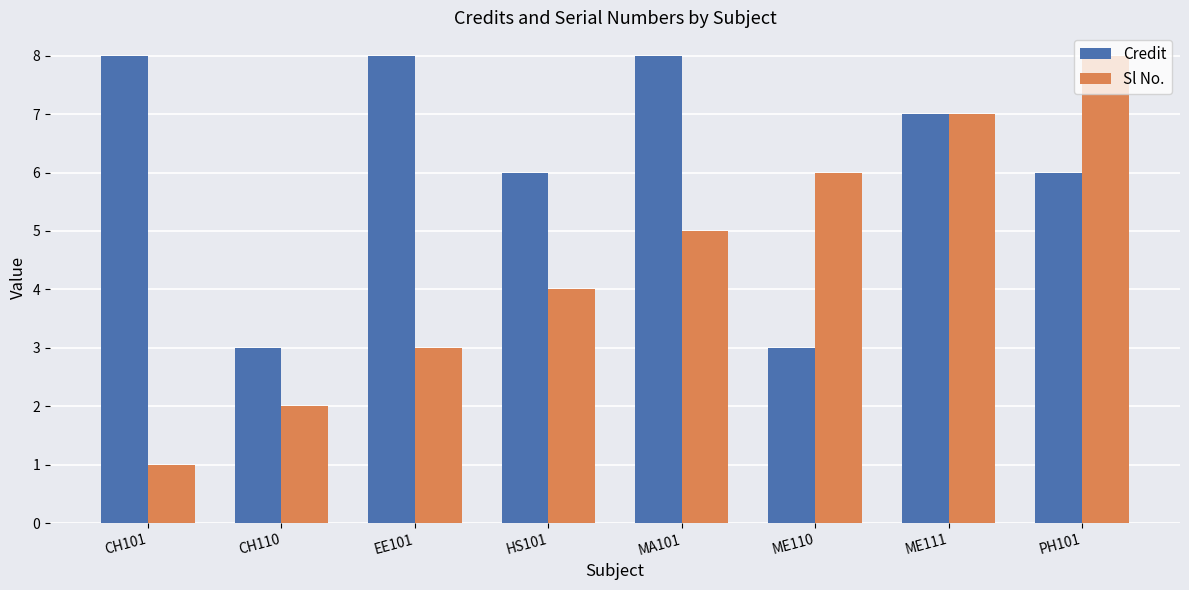

Reading left to right, transcribe all the data shown in this chart.

Credit: CH101=8	CH110=3	EE101=8	HS101=6	MA101=8	ME110=3	ME111=7	PH101=6
Sl No.: CH101=1	CH110=2	EE101=3	HS101=4	MA101=5	ME110=6	ME111=7	PH101=8